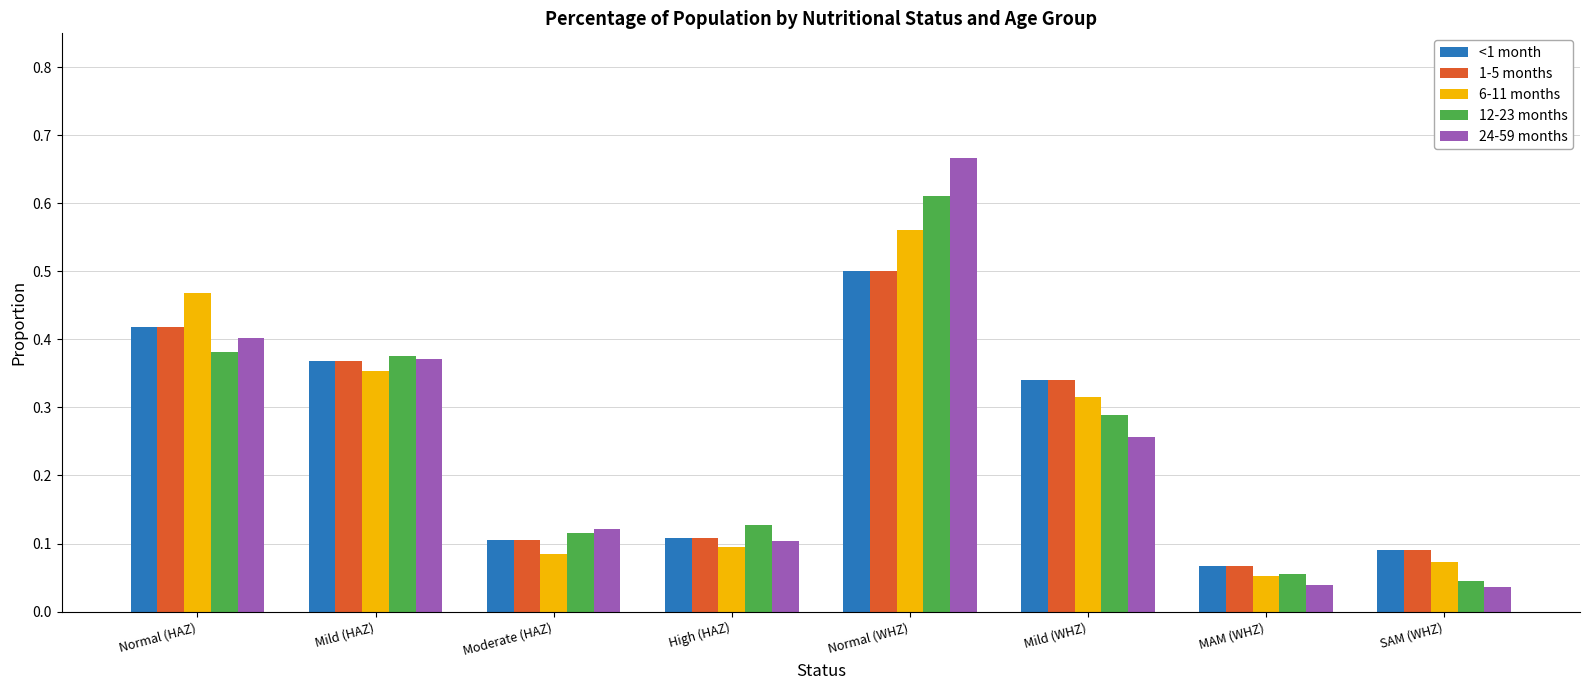

At how many categories does at least one series exceed 0?

8